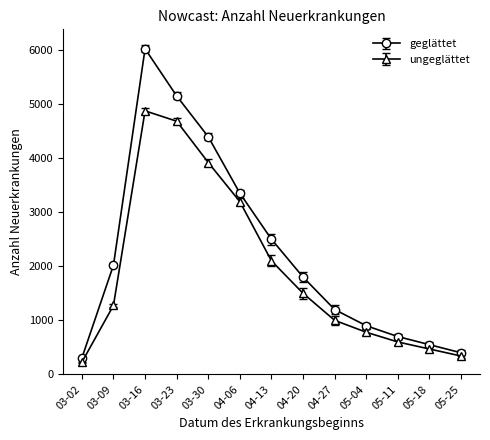

Which series has the largest range (max minus min)?

geglättet